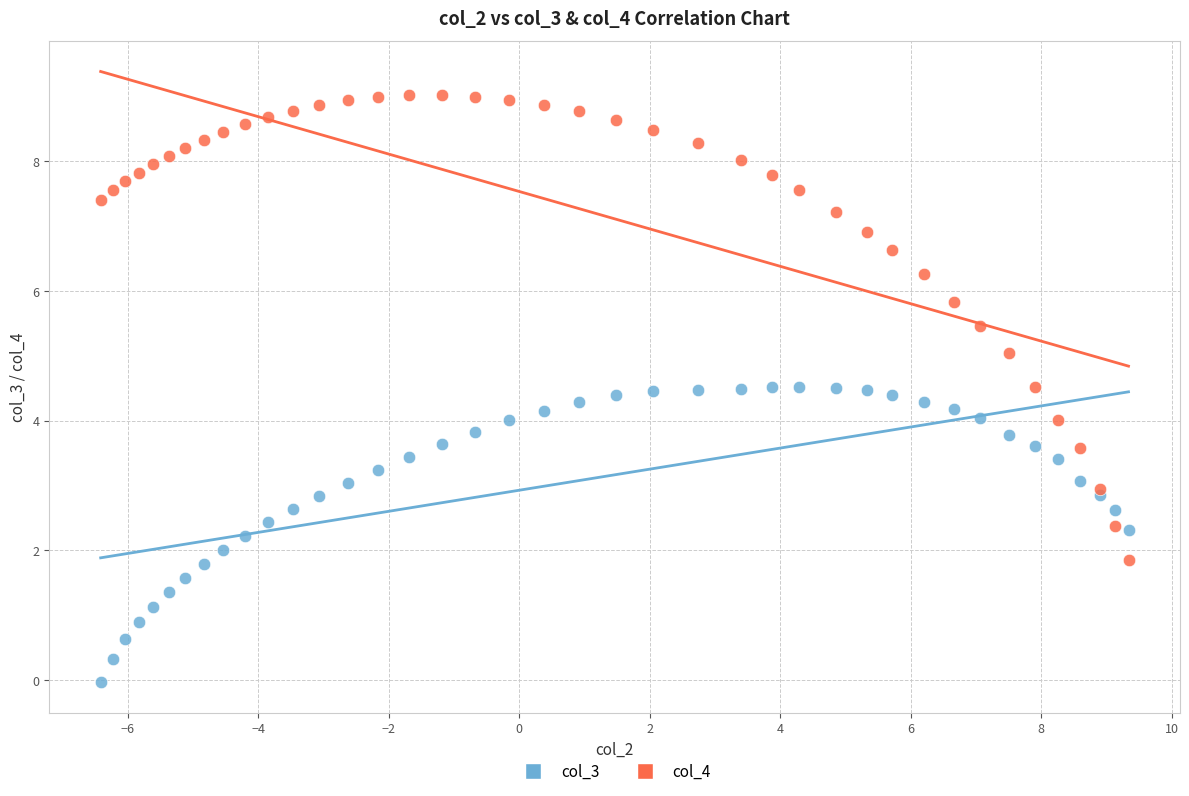

Which series has the widest spread of Y values?

col_4